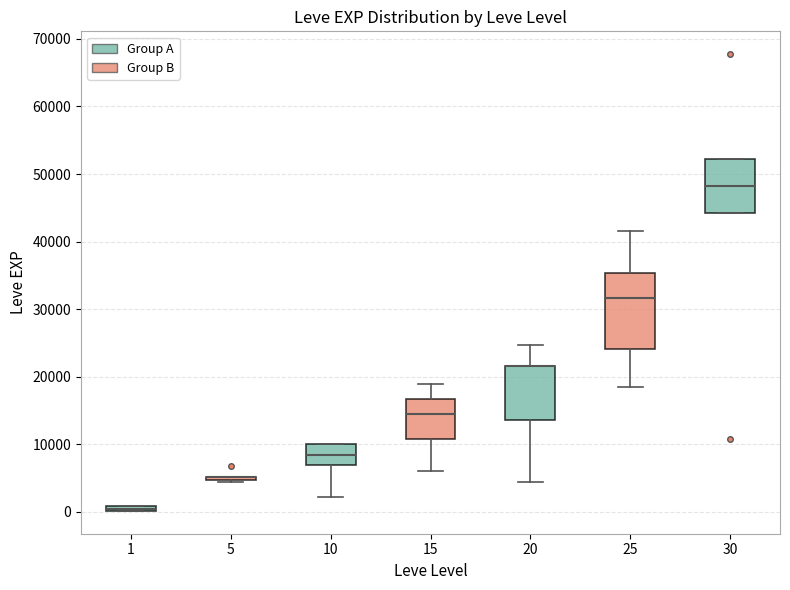

Which box is the tallest, from its lower edge to its upper edge?

25